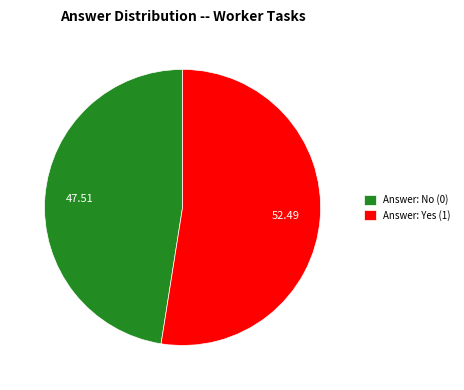

Is Answer: Yes (1) the majority of the pie?

Yes